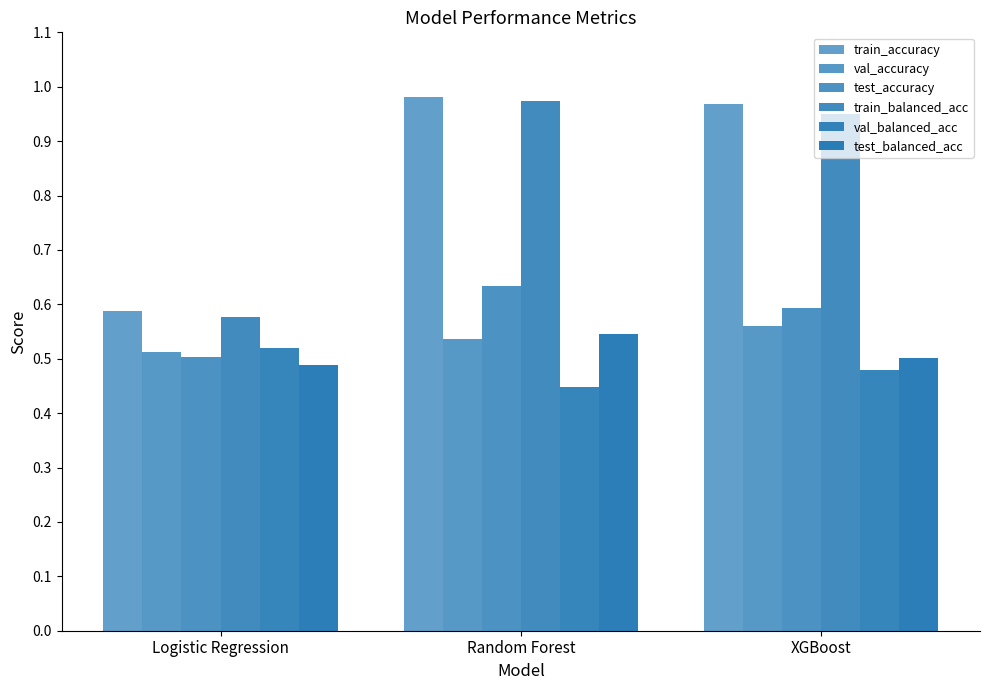

How many bars are there in total?

18